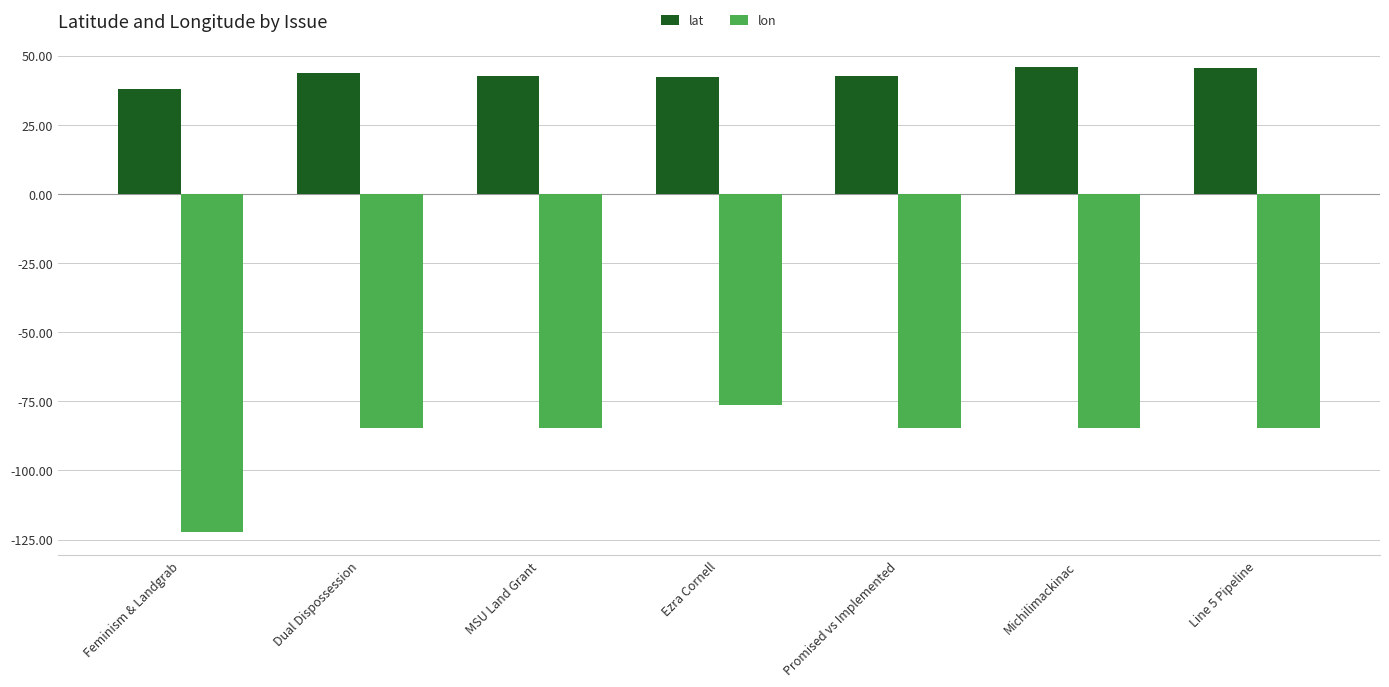

Is the value of lat at Dual Dispossession greater than the value of lon at Michilimackinac?

Yes